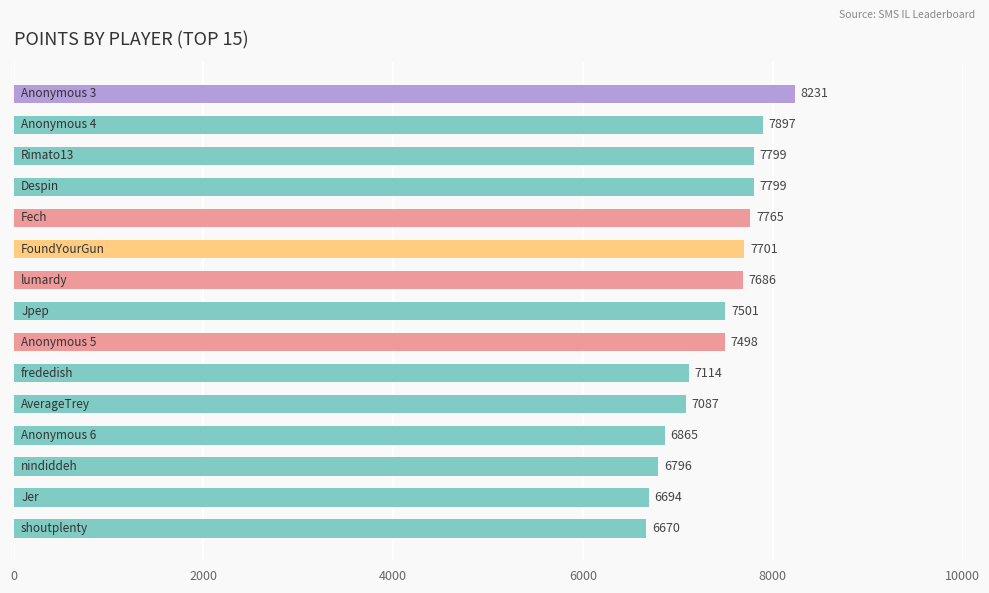

What is the maximum value shown in the chart?

8231